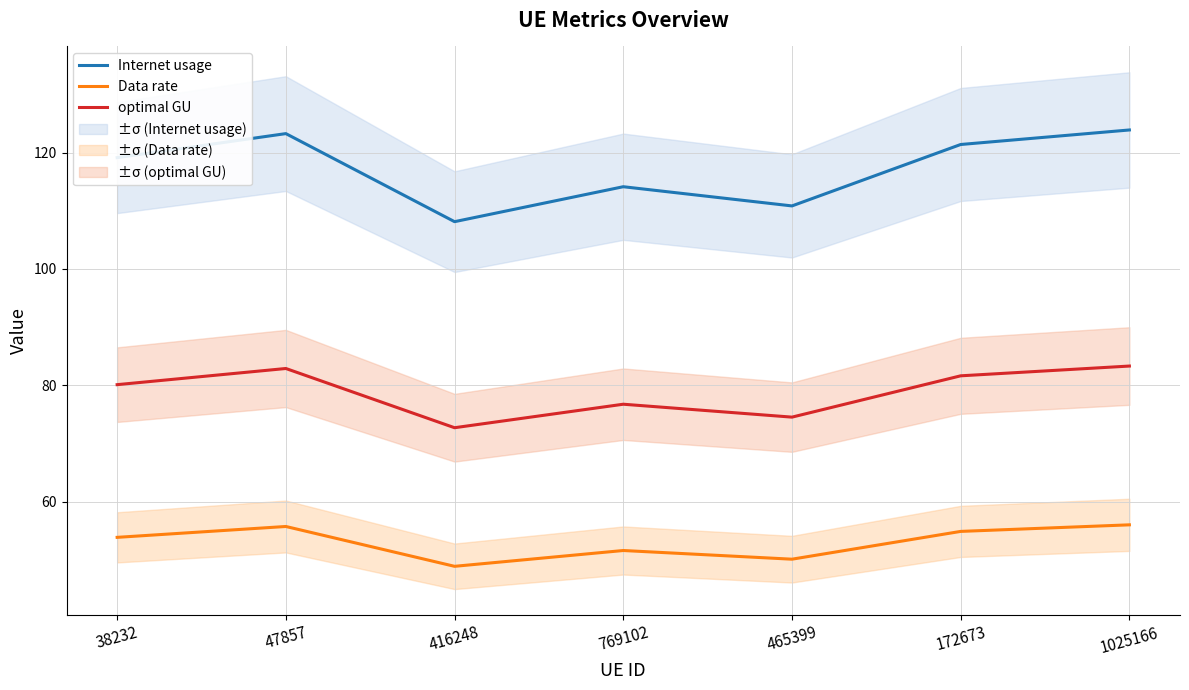

What position from the left is 1025166?

7